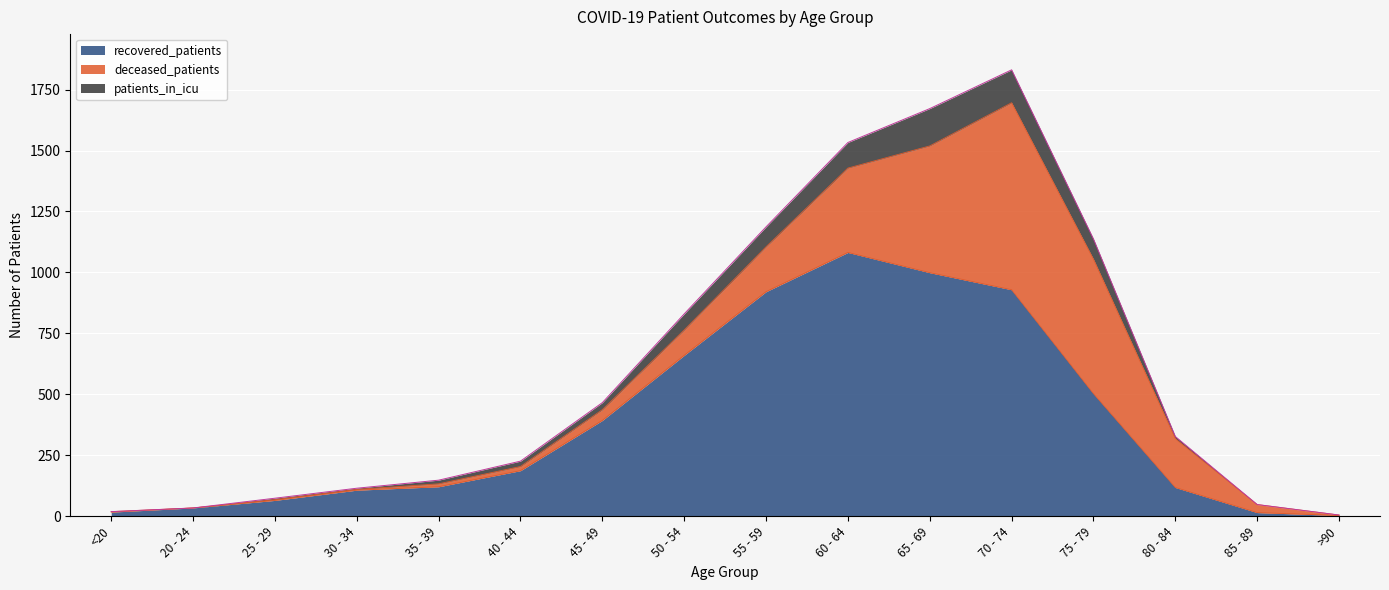

At which category is the sum across all series the highest?

70 - 74